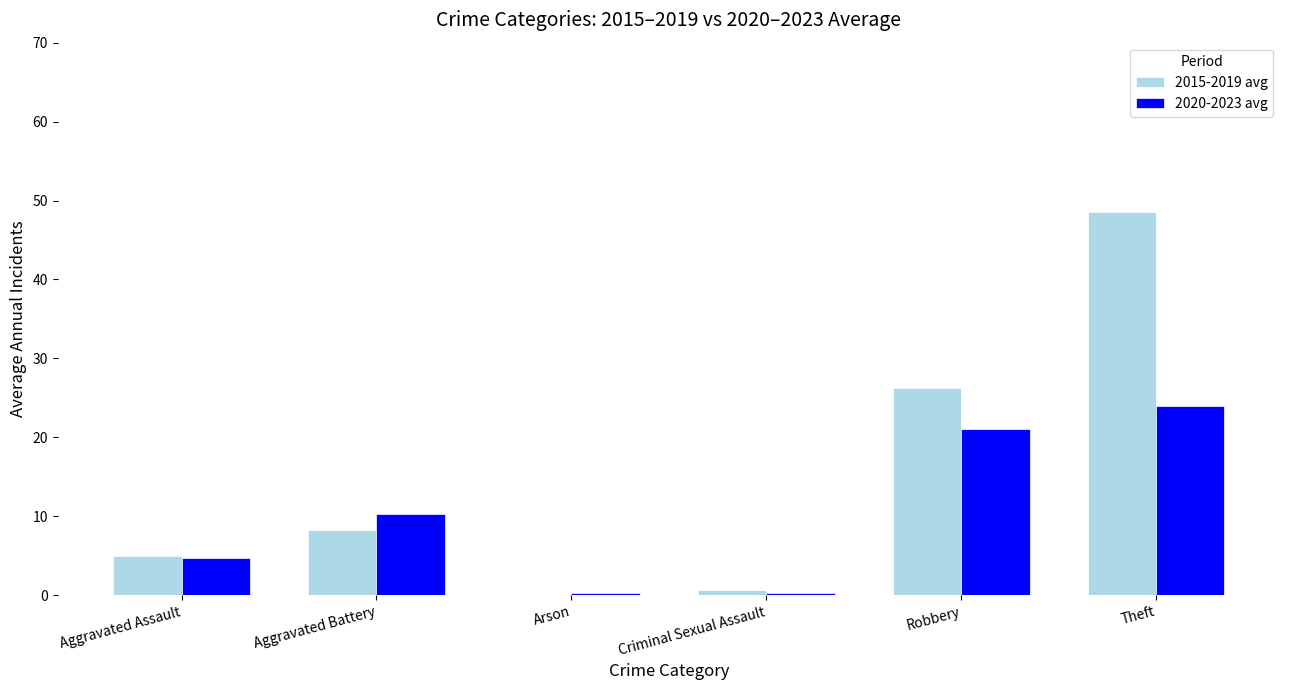

Between Aggravated Assault and Aggravated Battery, which series saw the biggest shift?

2020-2023 avg